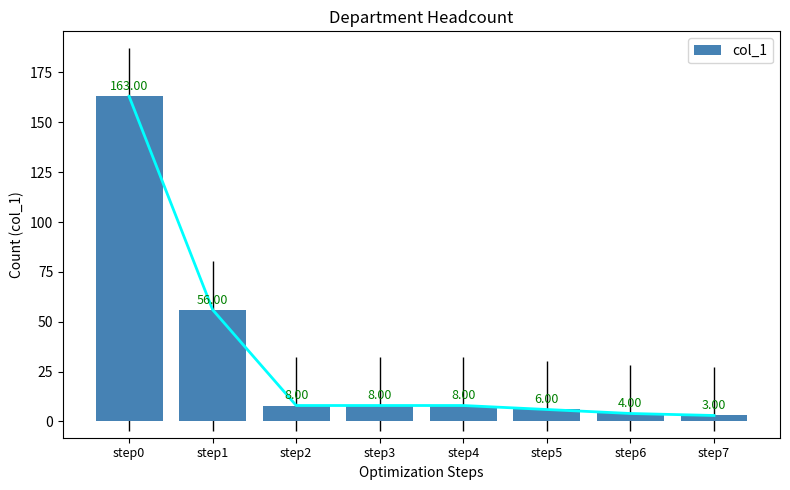

The chart shows a value of 8 at step3. True or false?

True